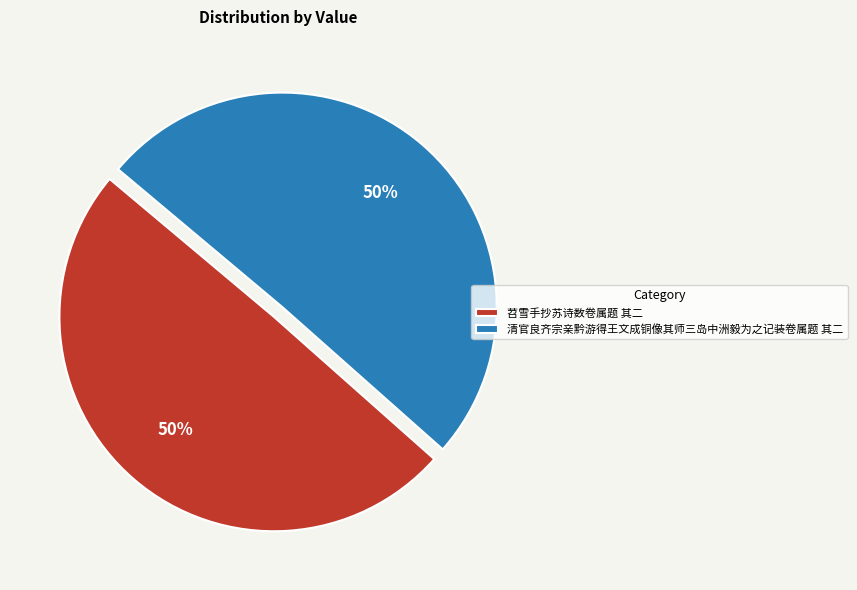

To the nearest percent, what is the combined percentage of 苕雪手抄苏诗数卷属题 其二 and 清官良齐宗亲黔游得王文成铜像其师三岛中洲毅为之记装卷属题 其二?

100%